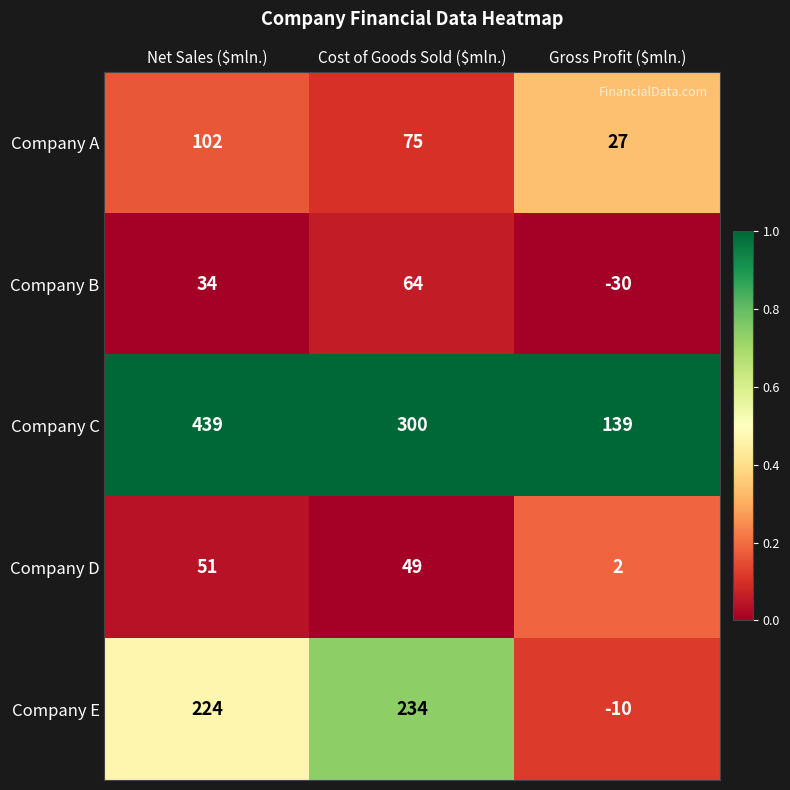

What is the smallest value displayed?

-30